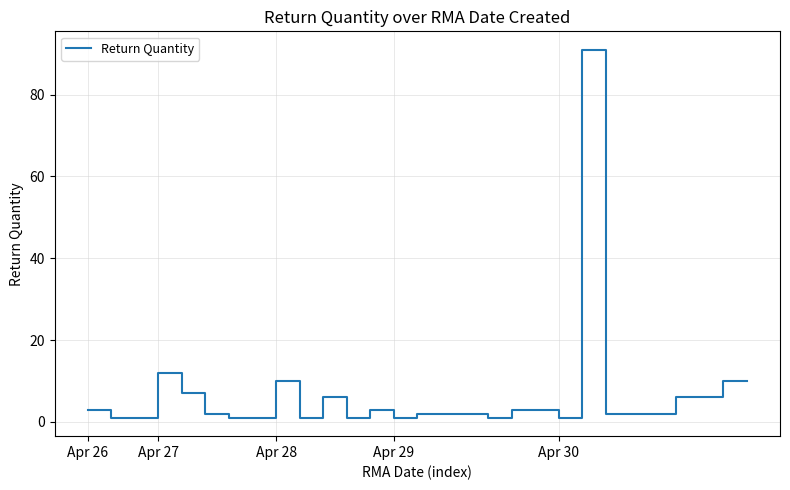

What is the difference between the maximum and minimum values?

90